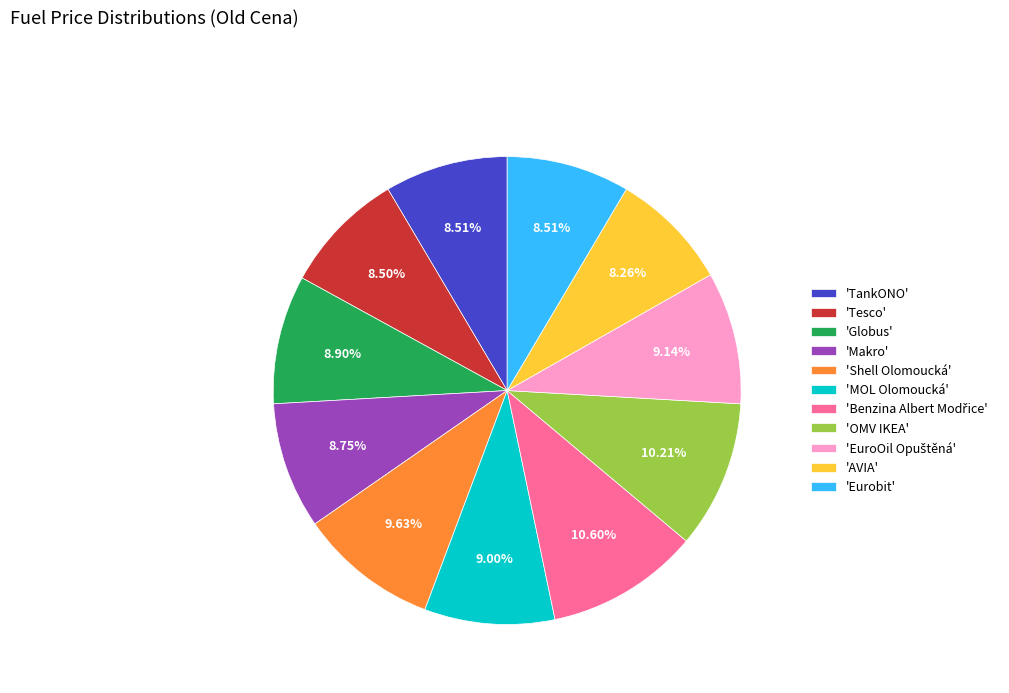

To the nearest percent, what is the difference between the largest and smallest slice percentages?

2%